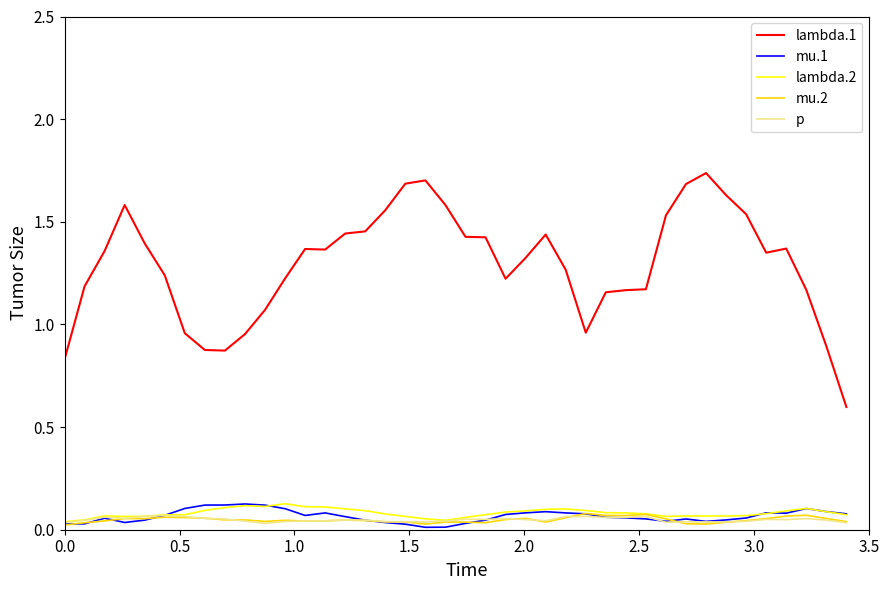

Does the chart have visible grid lines?

No